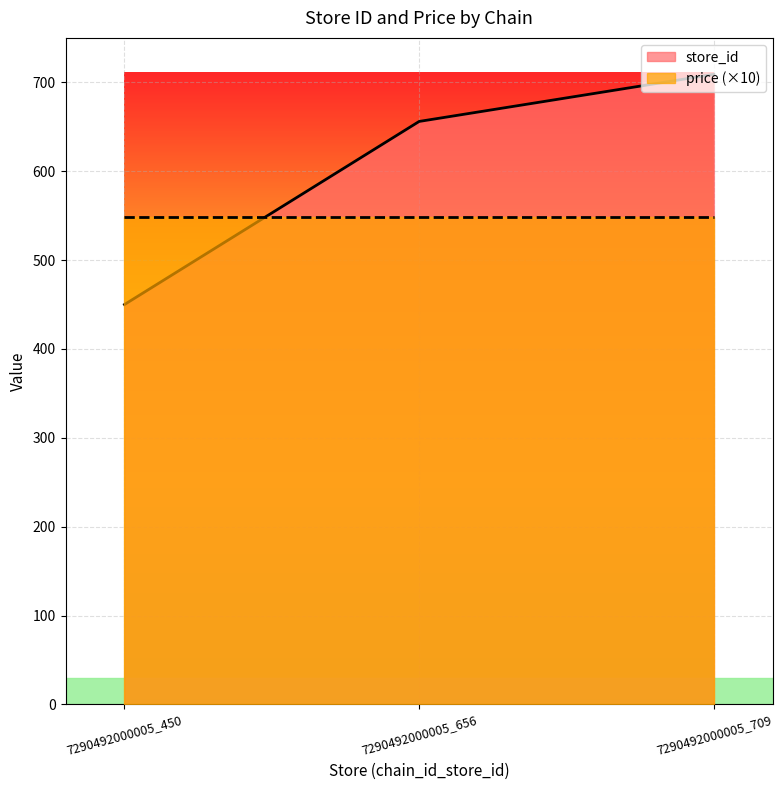

What is the sum of all values?

1815